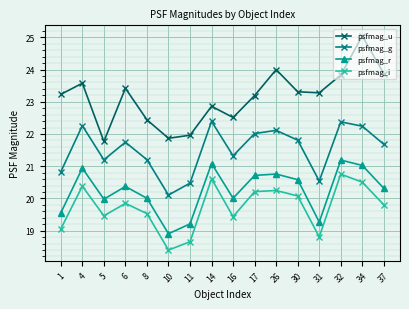

True or false: psfmag_g and psfmag_u cross at least once.

False